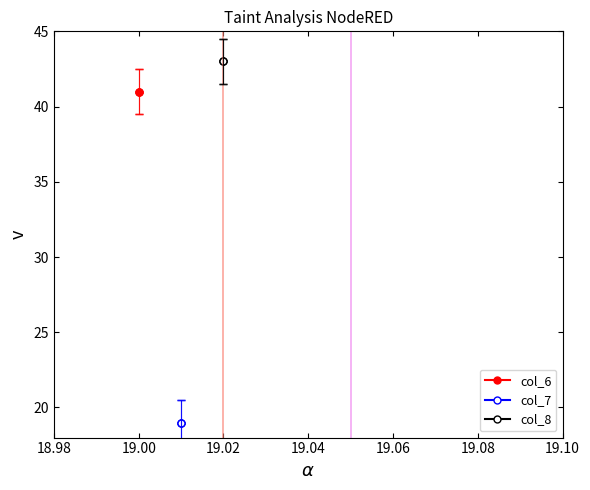

The col_8 series shows 43 at 19.02. True or false?

True